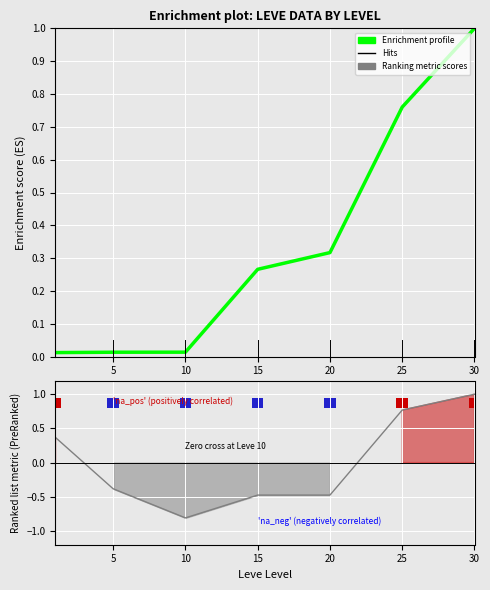

At which category does the chart reach its peak across all series?

30